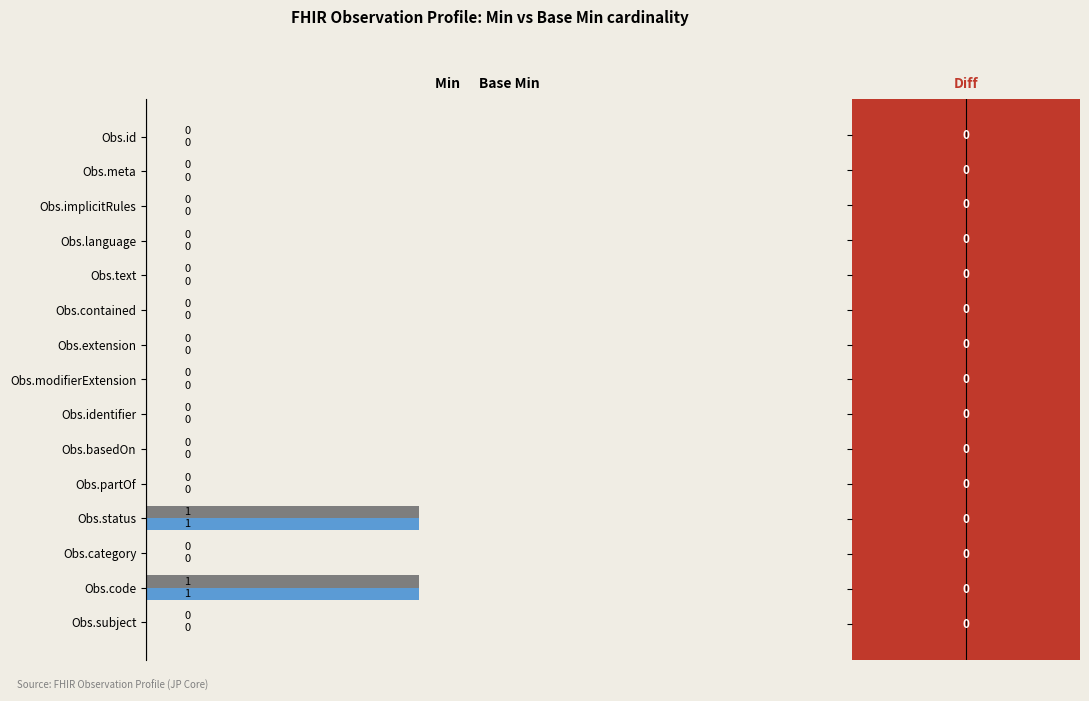

Count the number of data series in this chart.

2